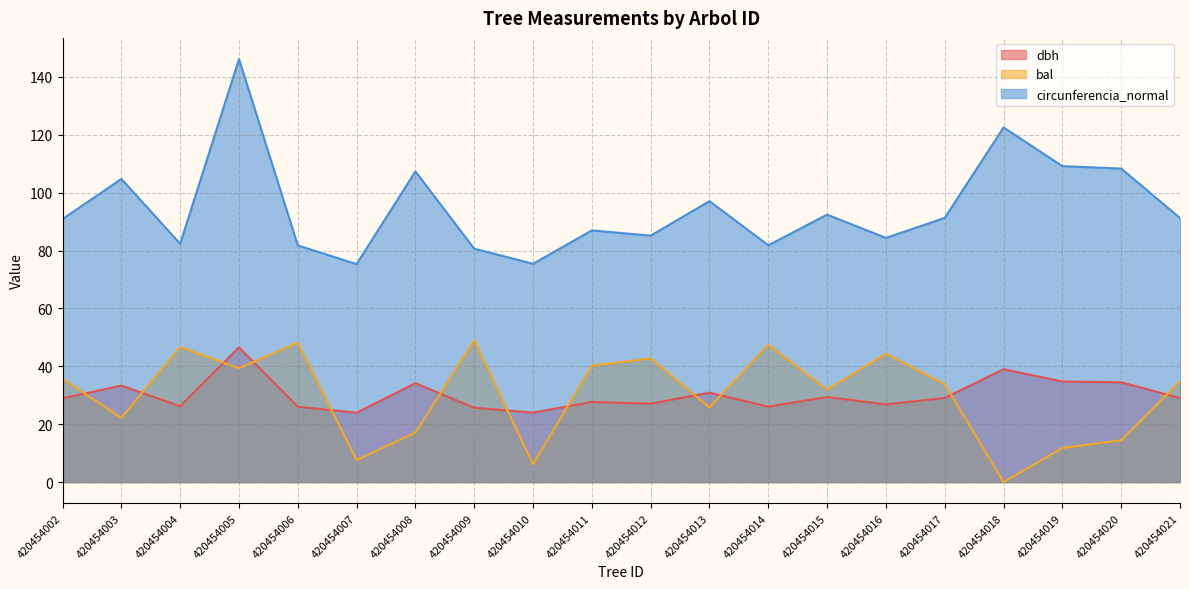

How many categories are shown in the chart?

20